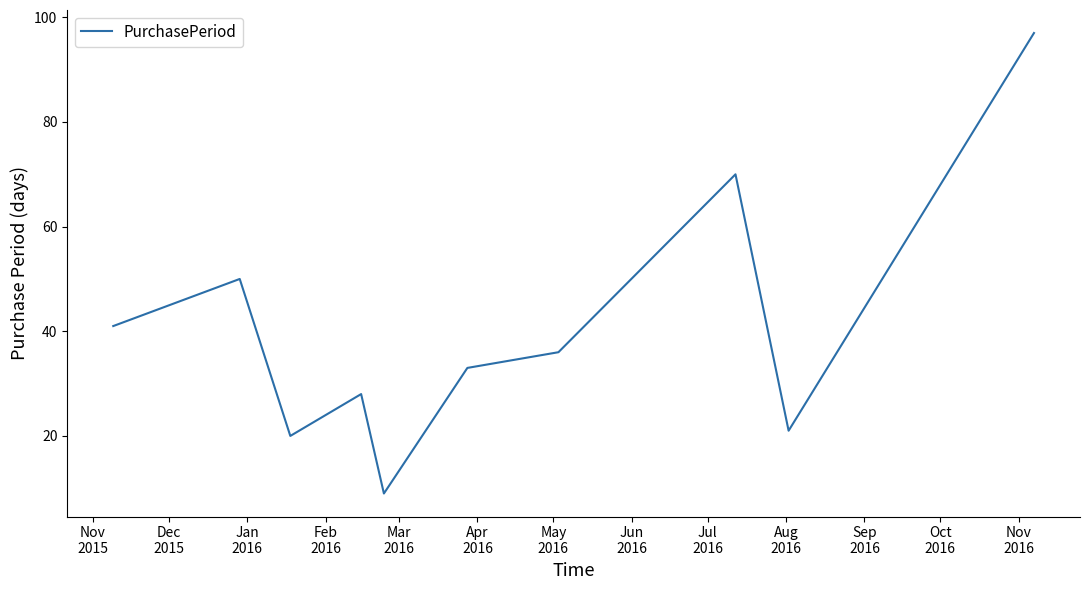

What is the difference between the maximum and minimum values?

88